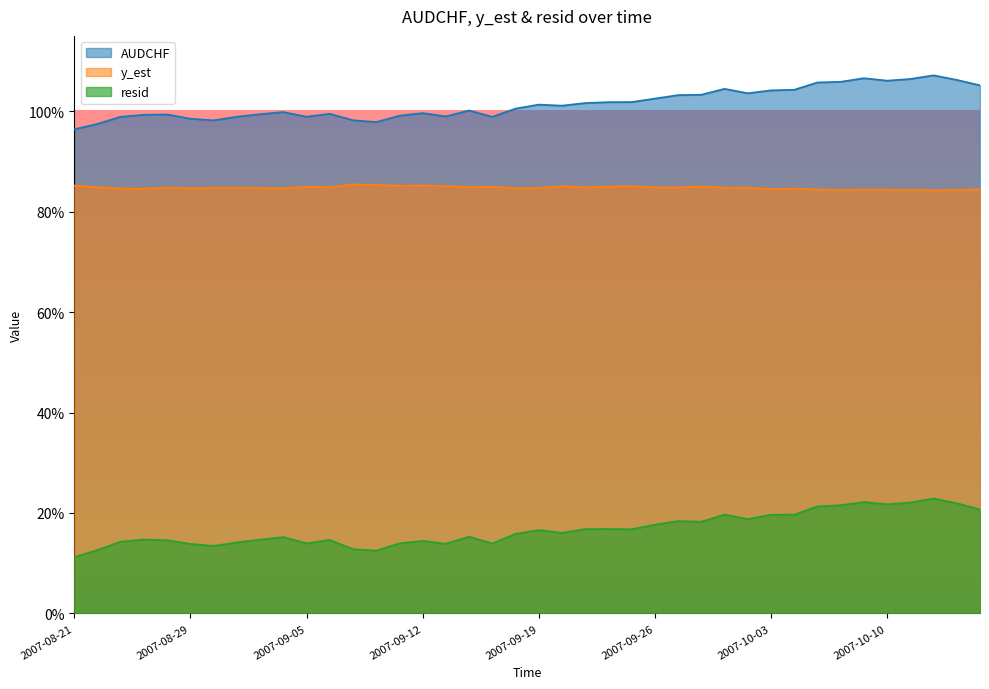

Read the resid value at 2007-09-05.

0.1